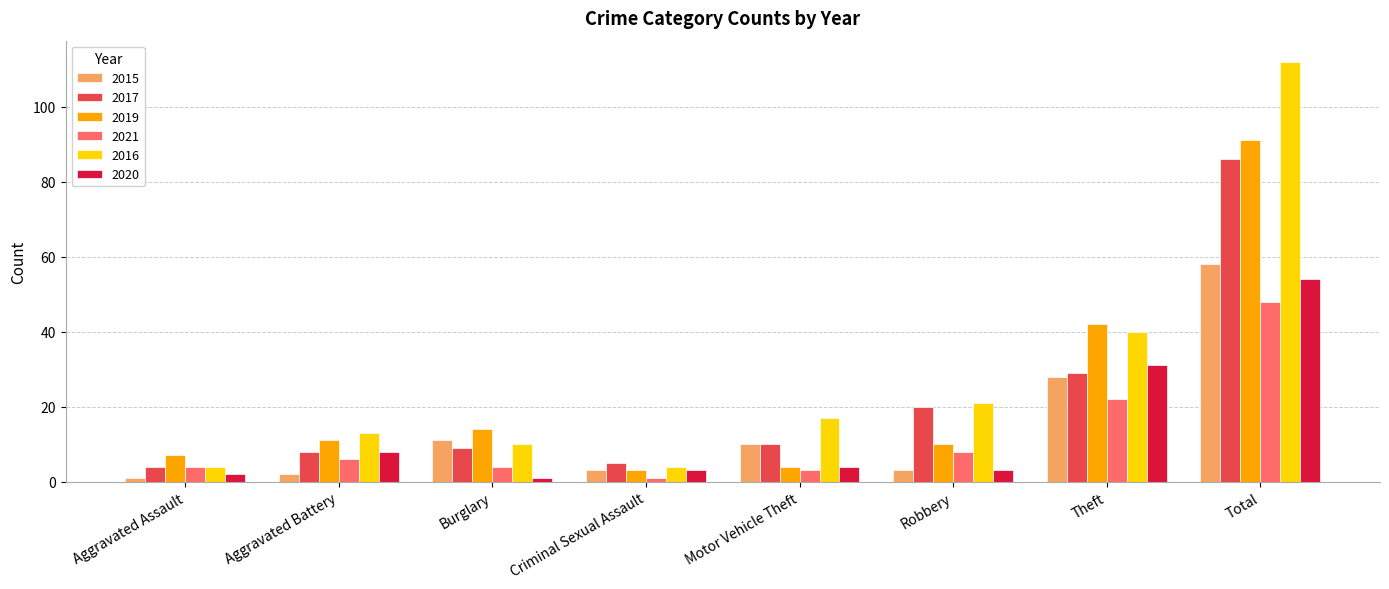

At how many categories does at least one series exceed 98?

1